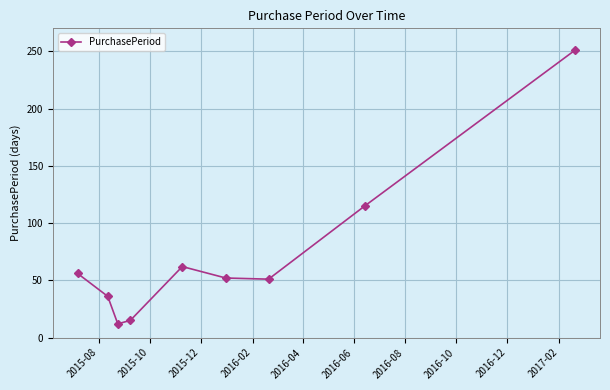

What is the greatest value displayed?

251